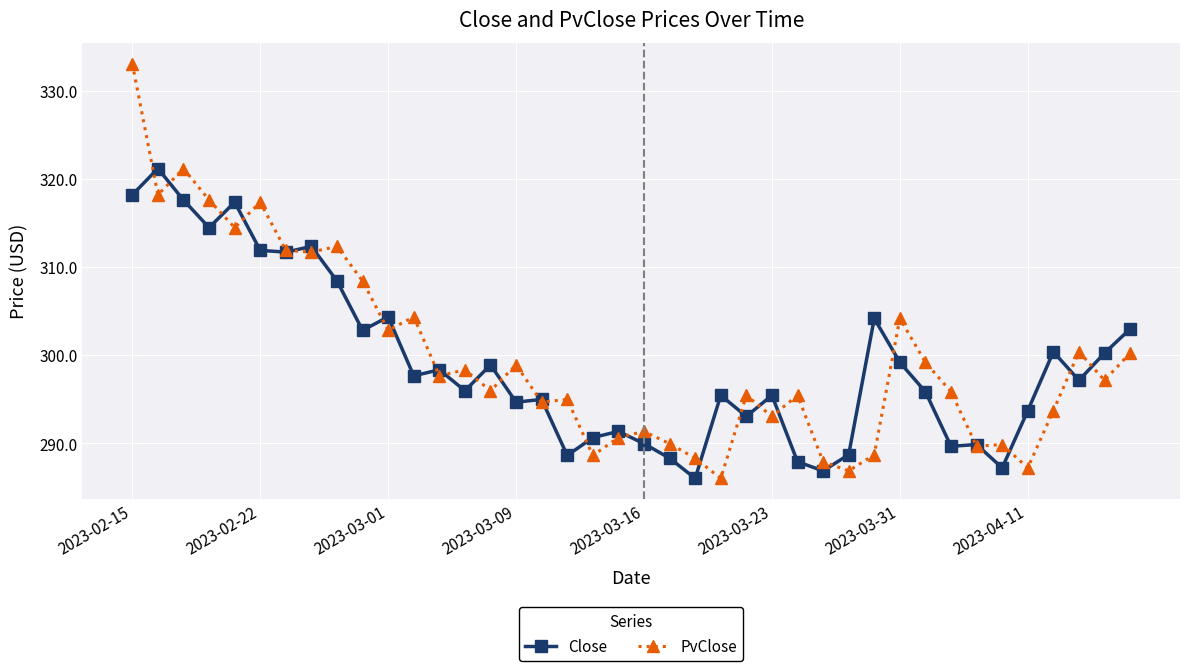

What are all the series names shown in the legend?

Close, PvClose